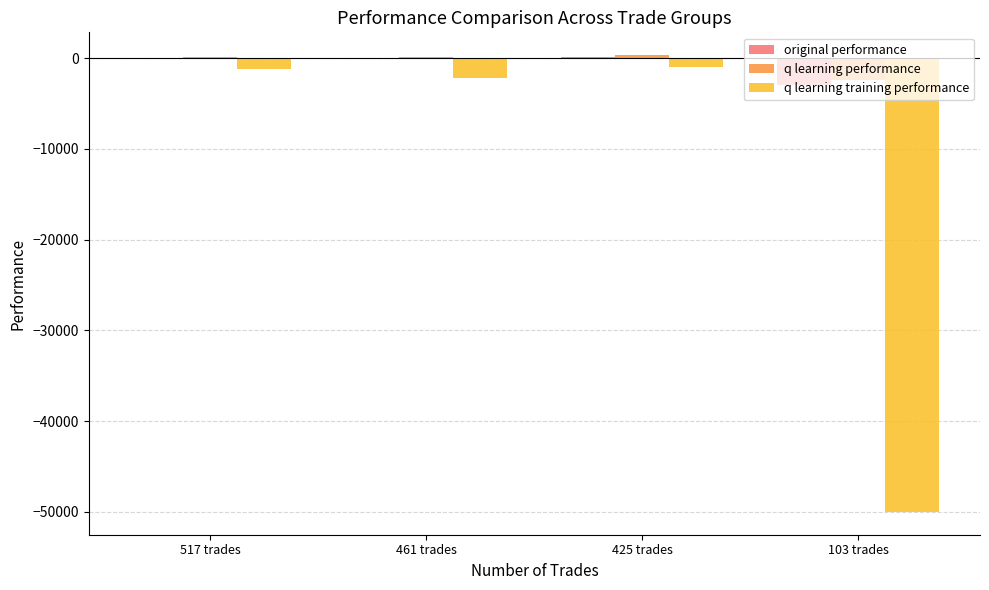

Where does the q learning training performance series first go above -1176?

425 trades